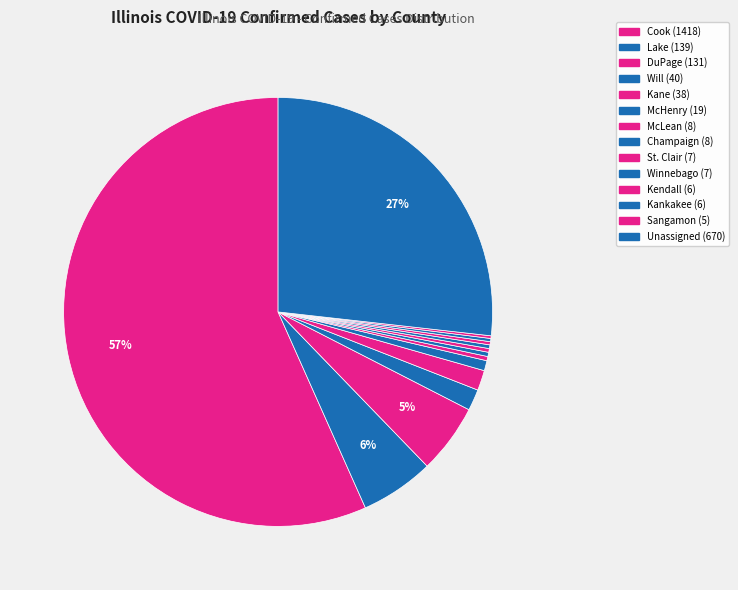

Which has a higher value, McLean or Kendall?

McLean